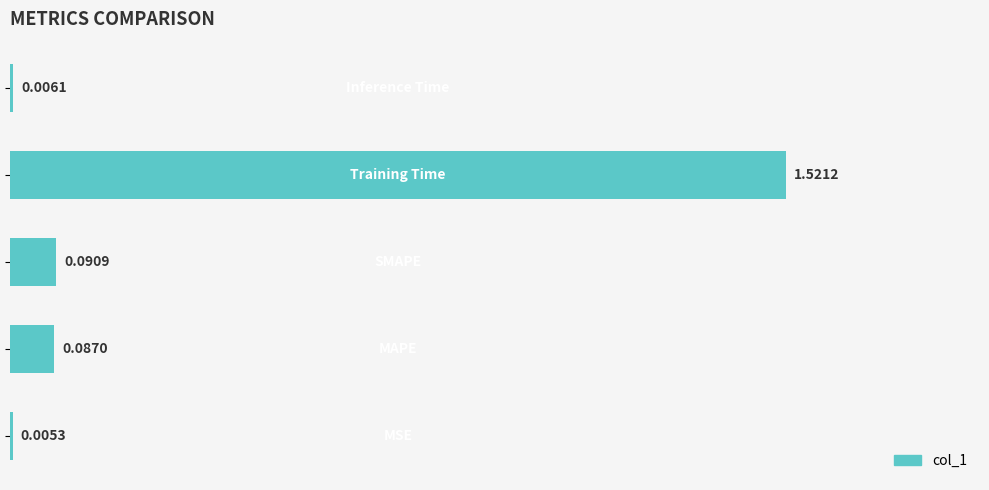

Count the number of data series in this chart.

1